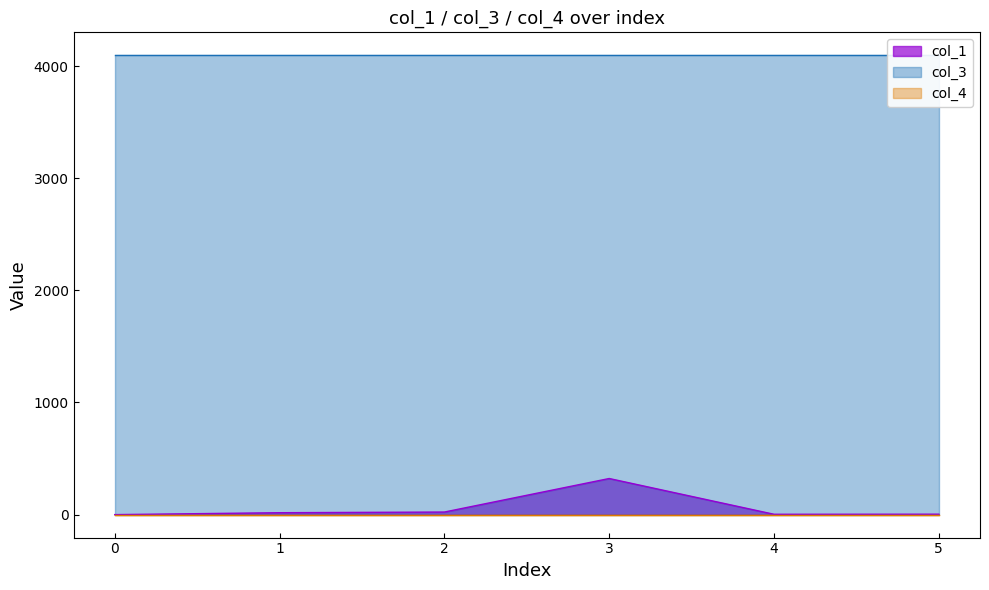

Does the chart have visible grid lines?

No